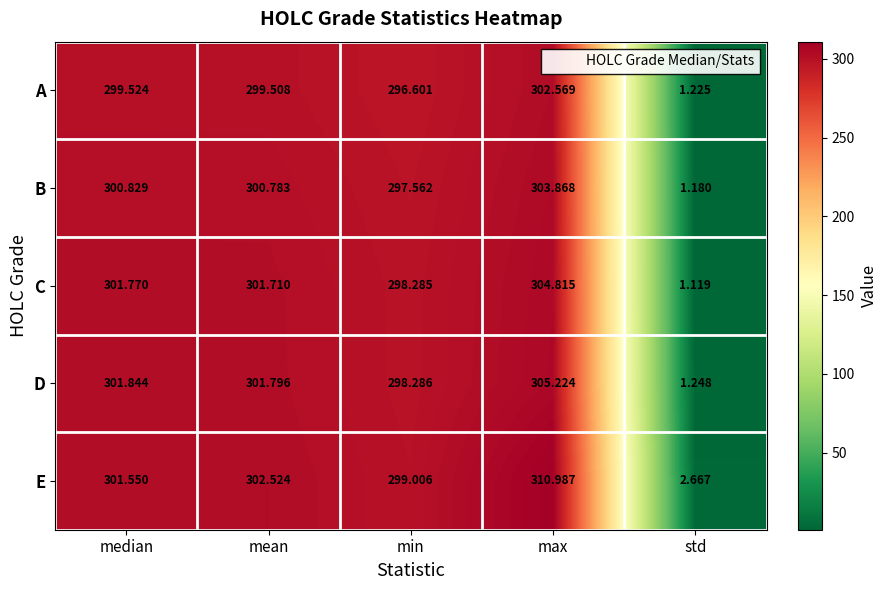

Which category has the lowest value in the D series?

std